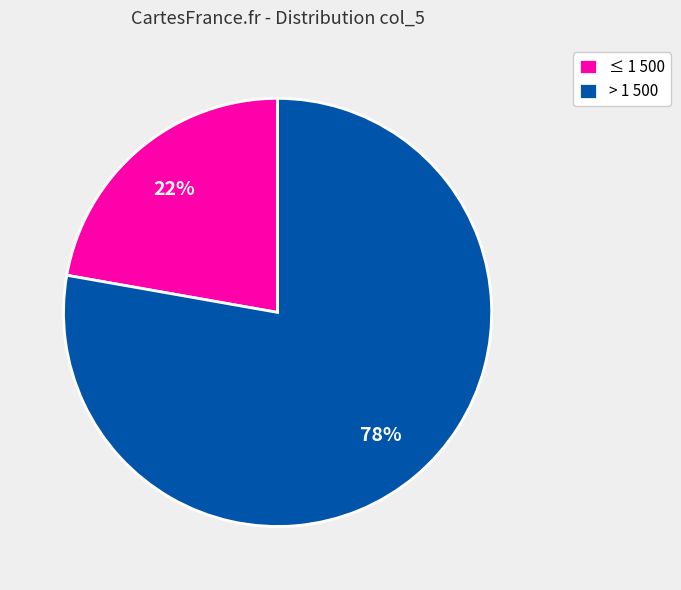

The > 1 500 slice represents 83% of the pie. True or false?

False